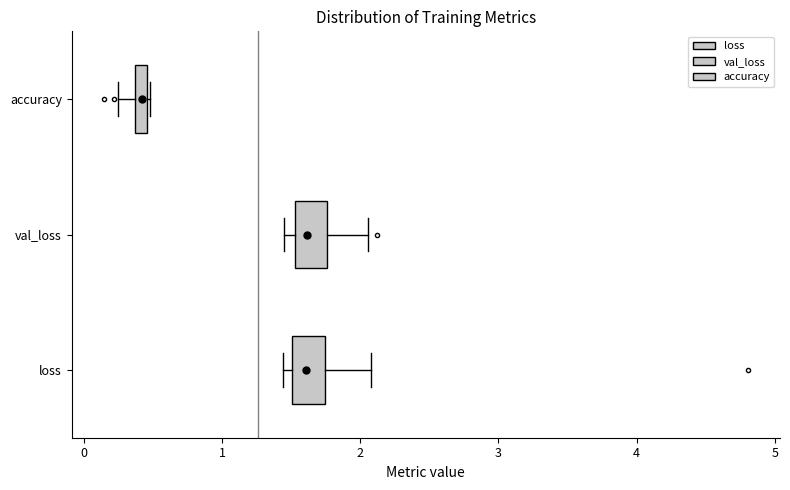

Where is the right edge of the box for loss on the x-axis? The values are not printed on the chart, so give them approximately, as read against the axis.

1.7